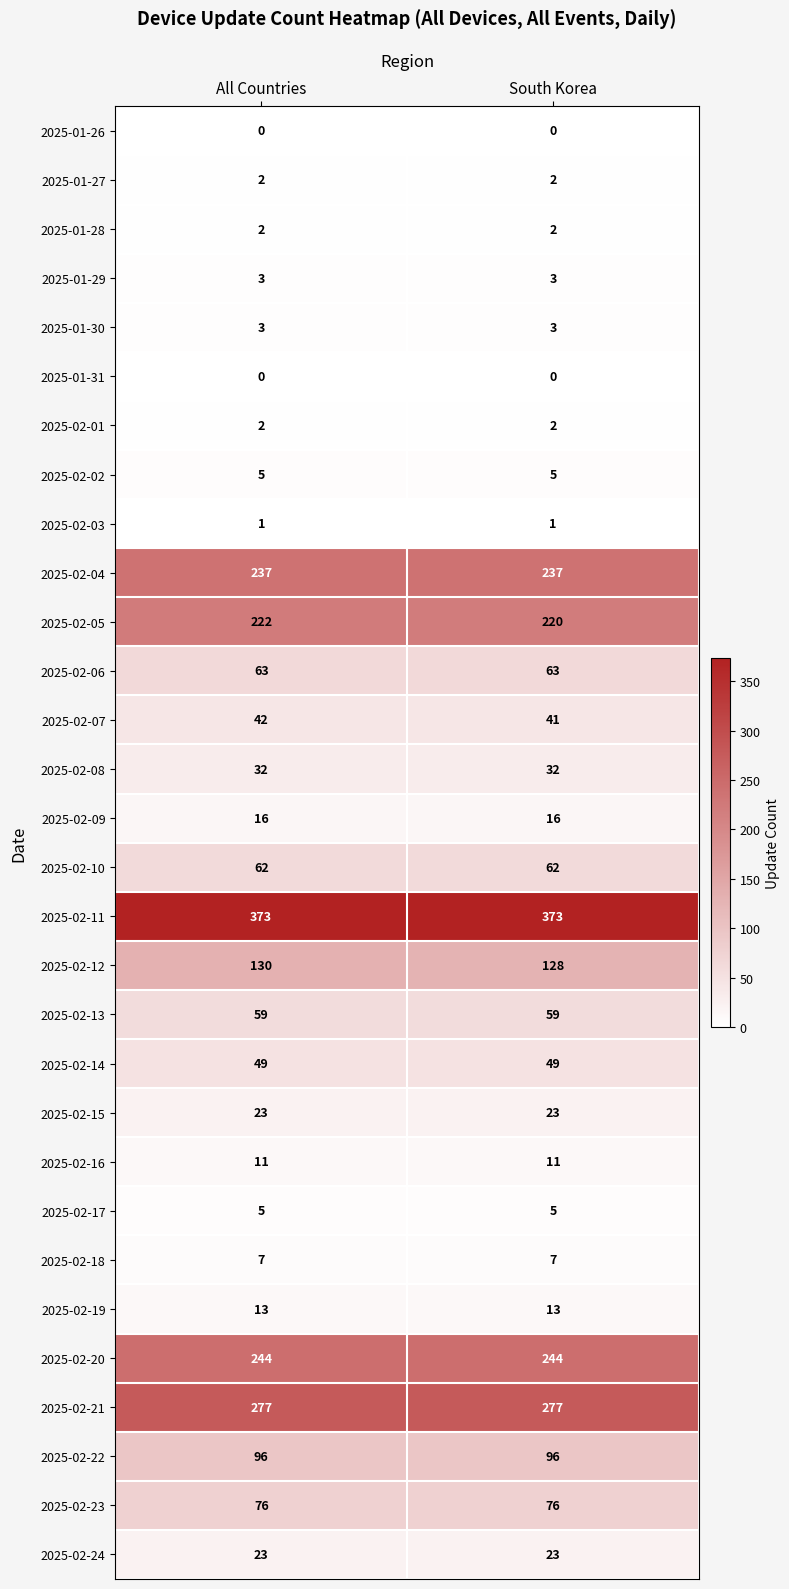

What is the sum of all 2025-02-11 values?

746